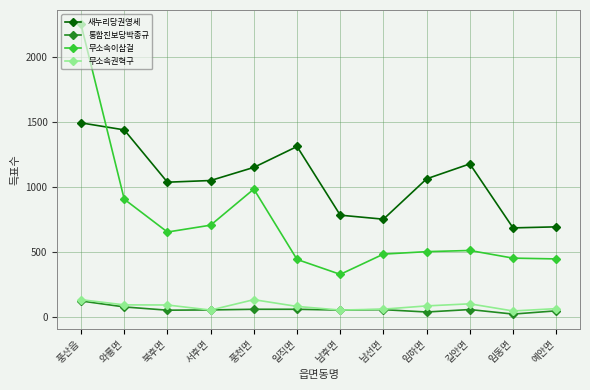

Between 풍천면 and 남후면, which series saw the biggest shift?

무소속이삼걸